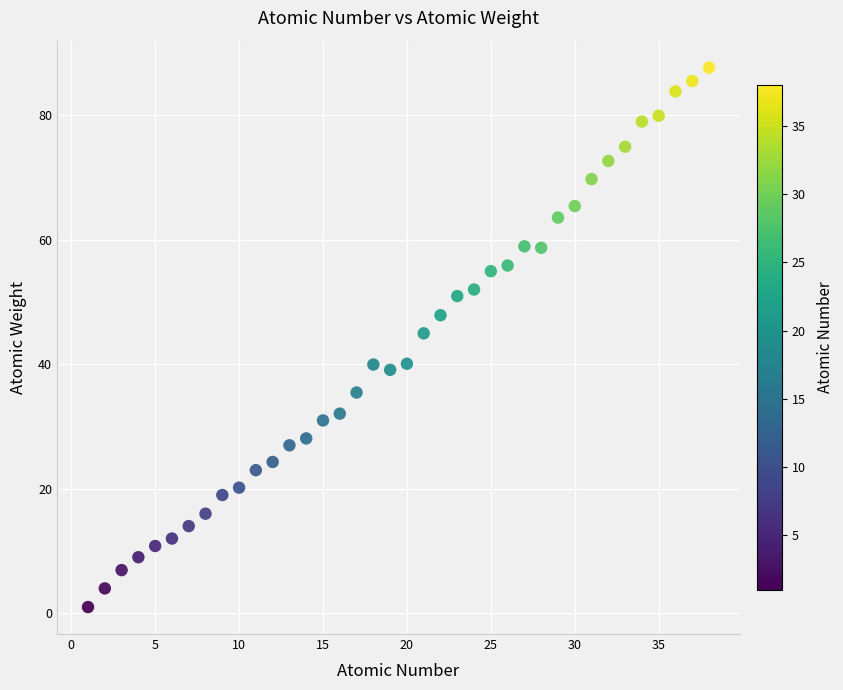

What is the range of Y values (max minus min)?

86.6